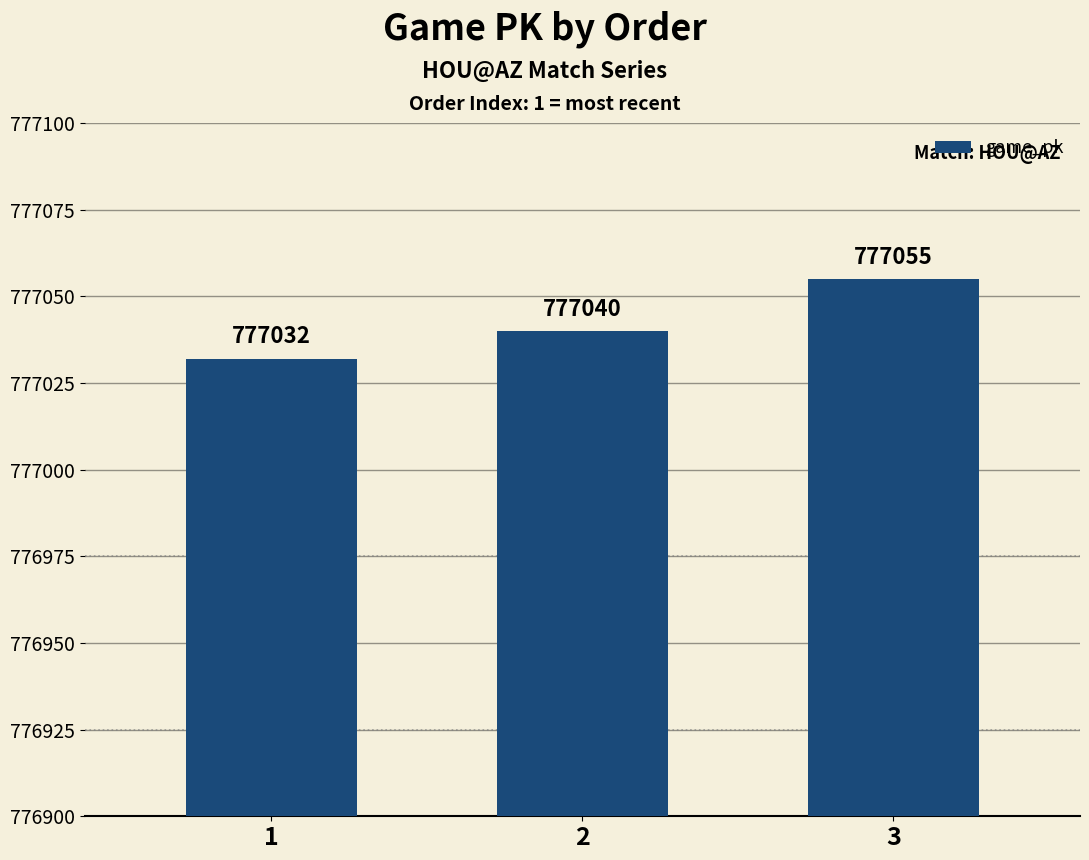

Are the bars horizontal?

No